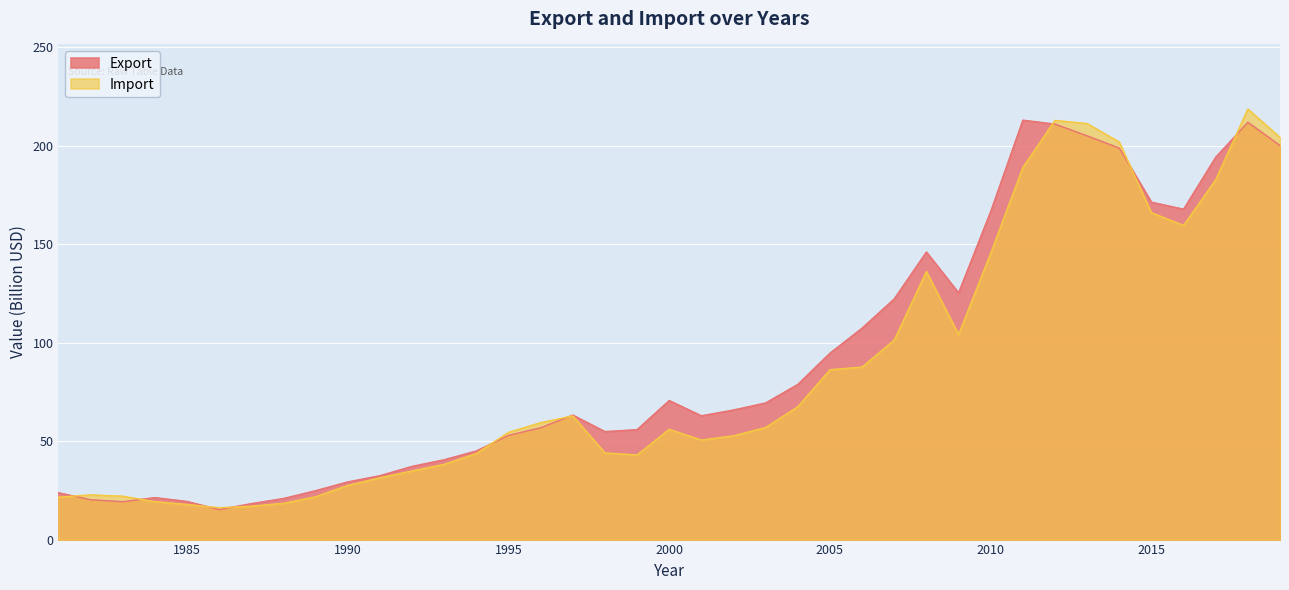

Does the chart display data point markers on the line(s)?

No